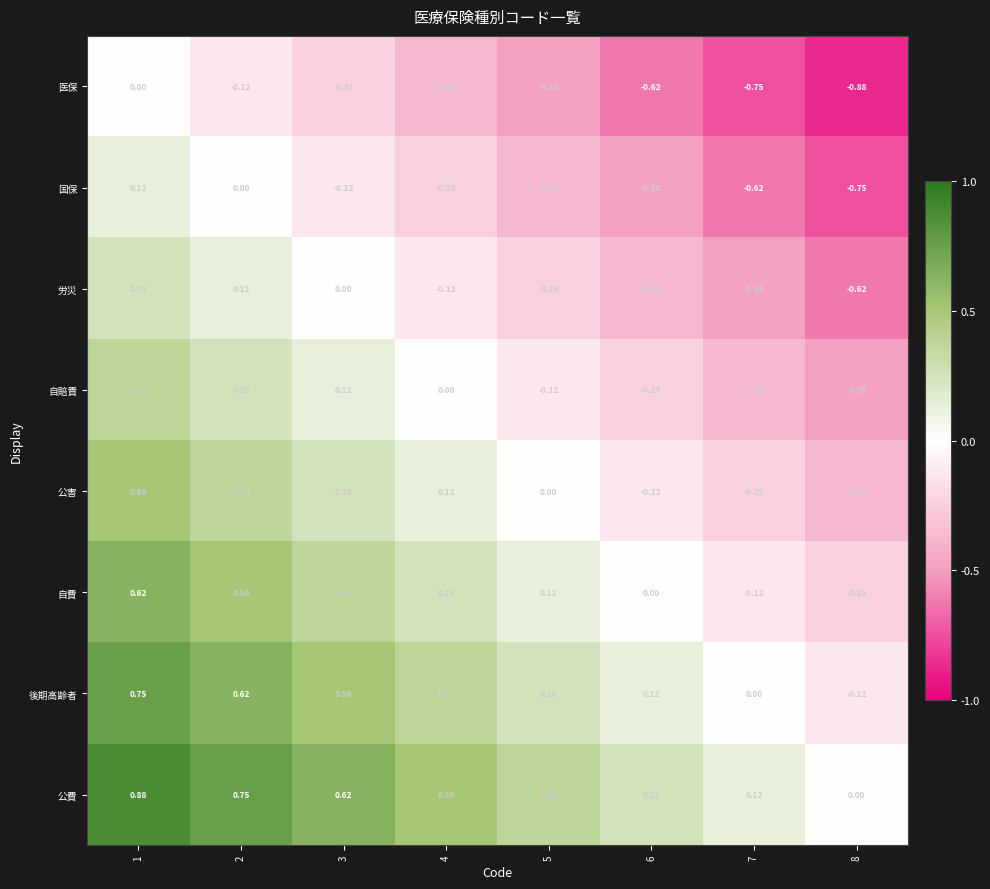

List the series in order of their peak value, highest first.

公費, 後期高齢者, 自費, 公害, 自賠責, 労災, 国保, 医保